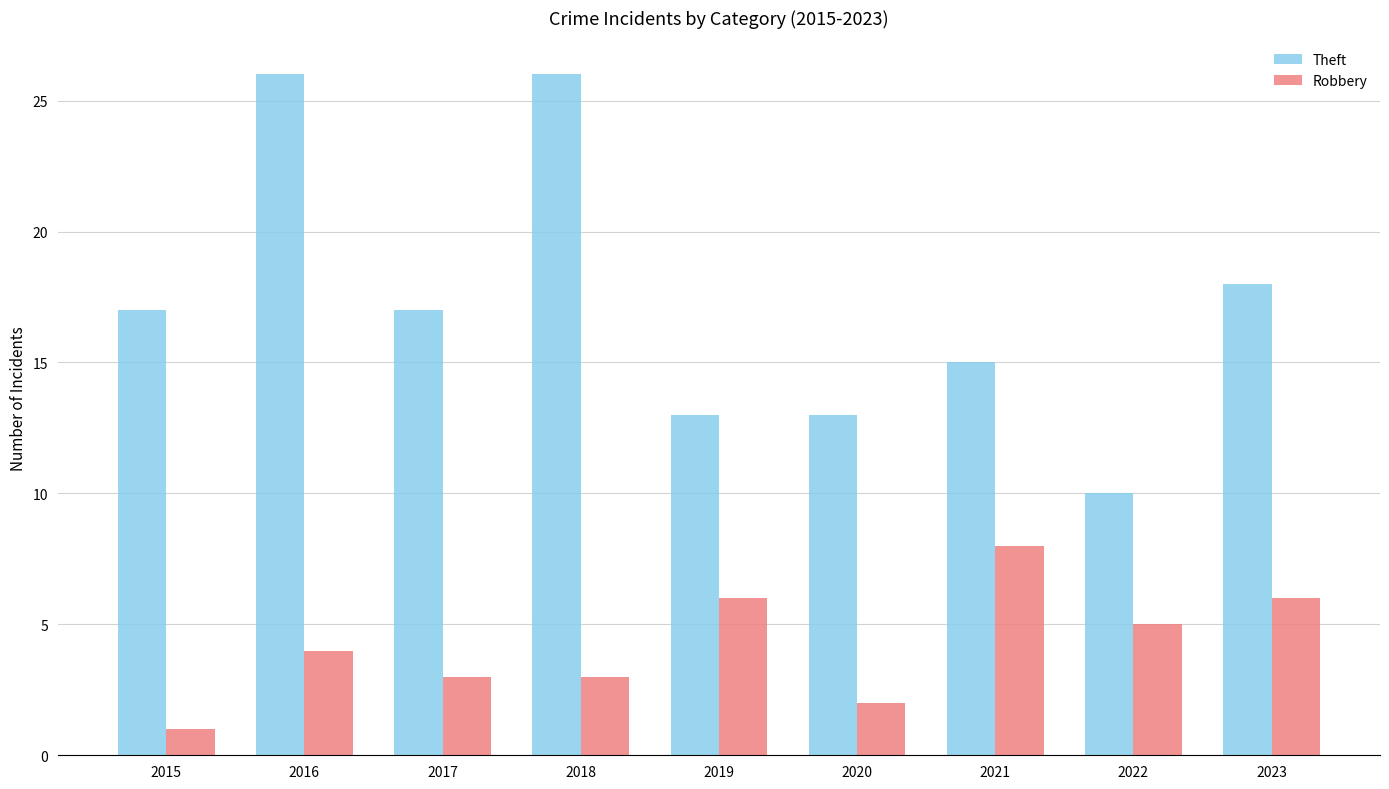

Which series has the largest range (max minus min)?

Theft